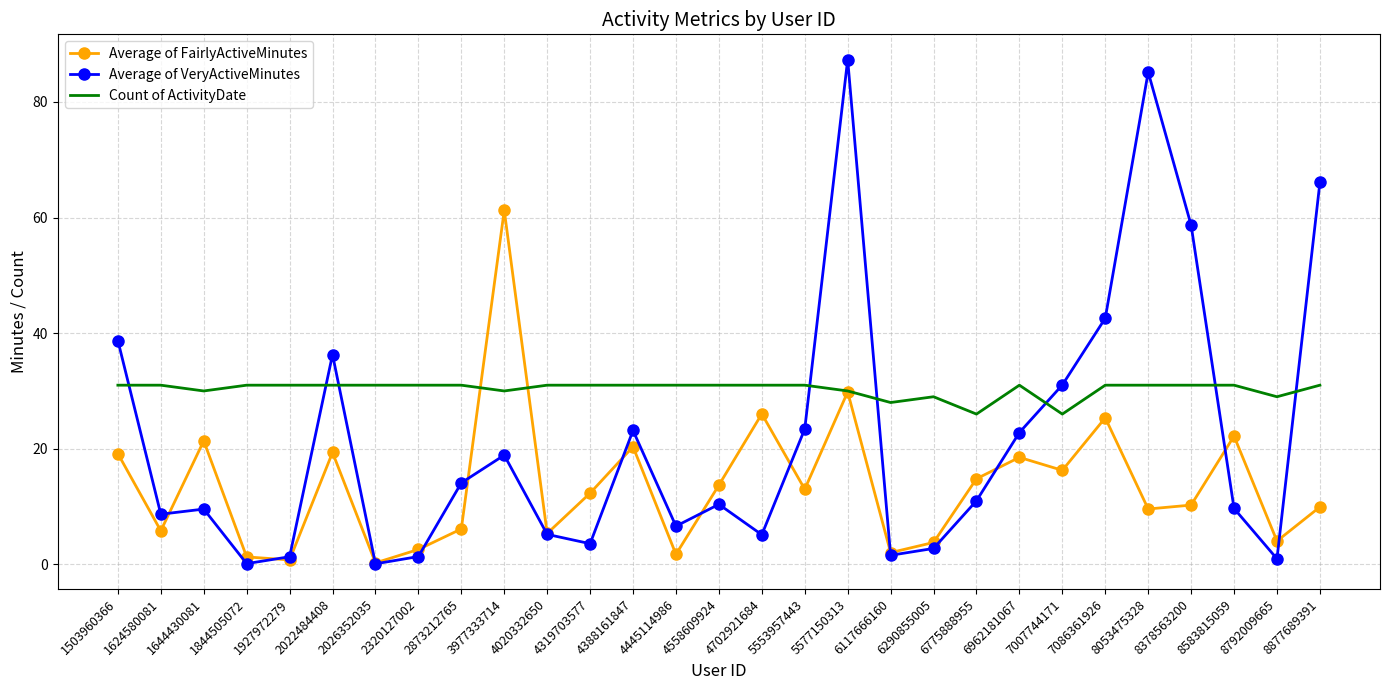

List the series in order of their overall mean, highest first.

Count of ActivityDate, Average of VeryActiveMinutes, Average of FairlyActiveMinutes